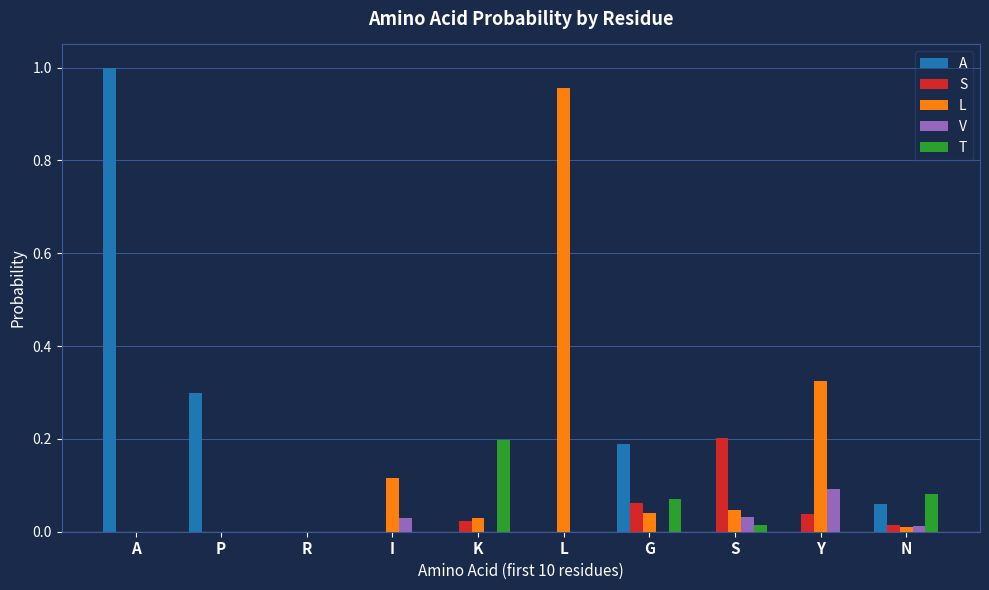

Which category has the highest value in the V series?

Y